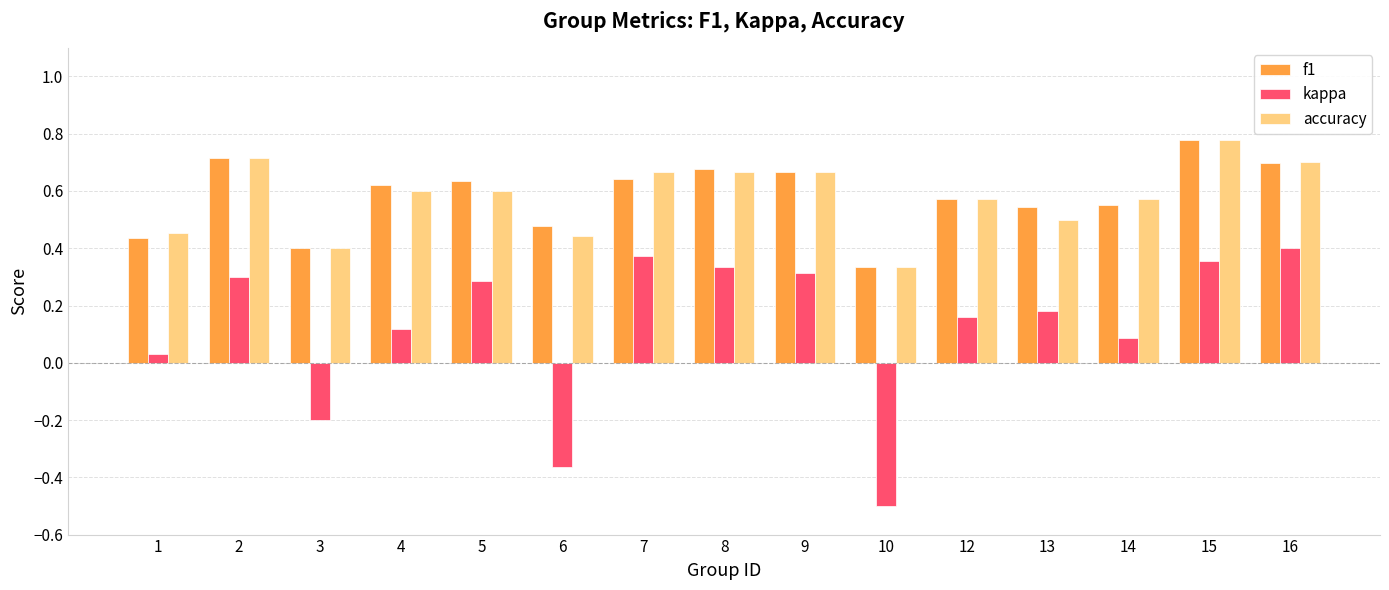

The f1 series shows 0.7 at 2. True or false?

True